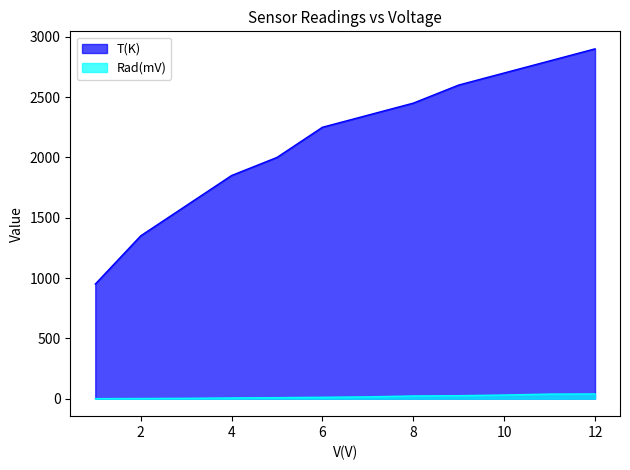

Reading left to right, list all the values displayed in this chart.

T(K): 950.0	1350.0	1600.0	1850.0	2000.0	2250.0	2350.0	2450.0	2600.0	2700.0	2800.0	2900.0
Rad(mV): 0.4	1.3	2.9	6.1	8.4	11.6	15.2	22.5	24.8	30.4	38.1	39.2